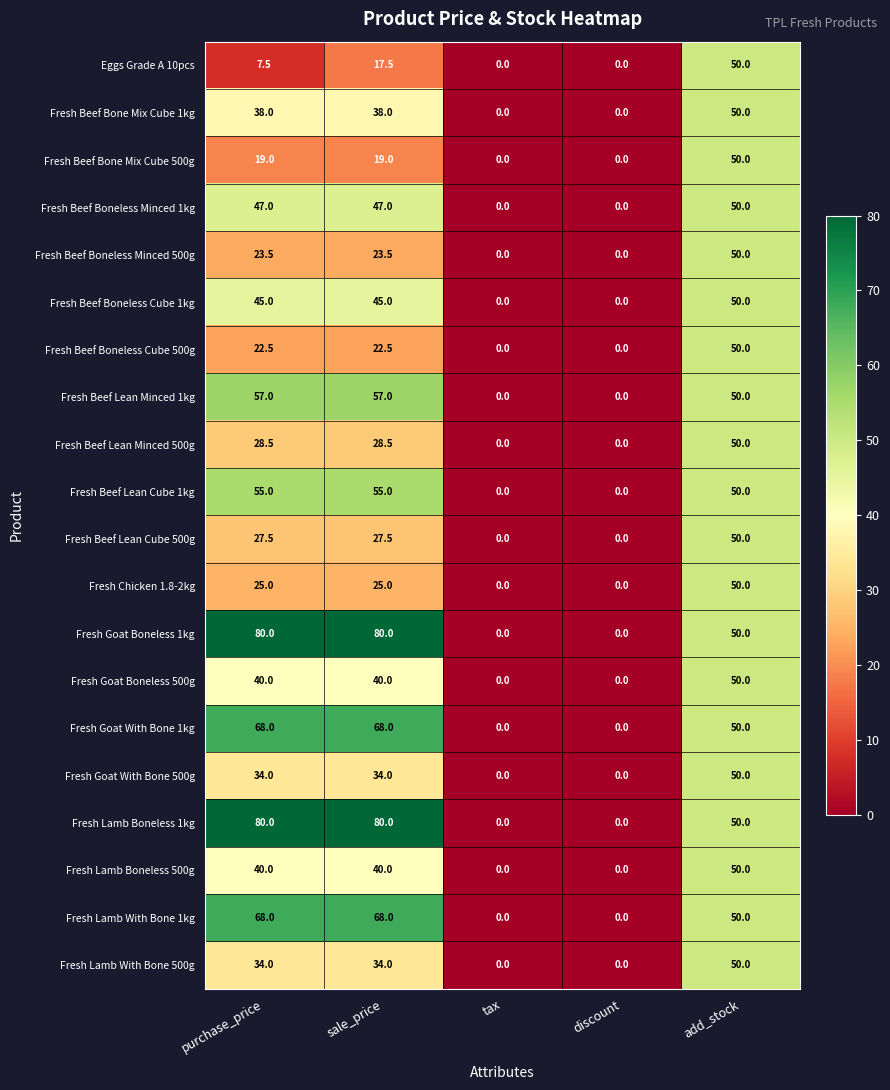

The value of Fresh Beef Lean Minced 1kg at sale_price is 76.8. True or false?

False